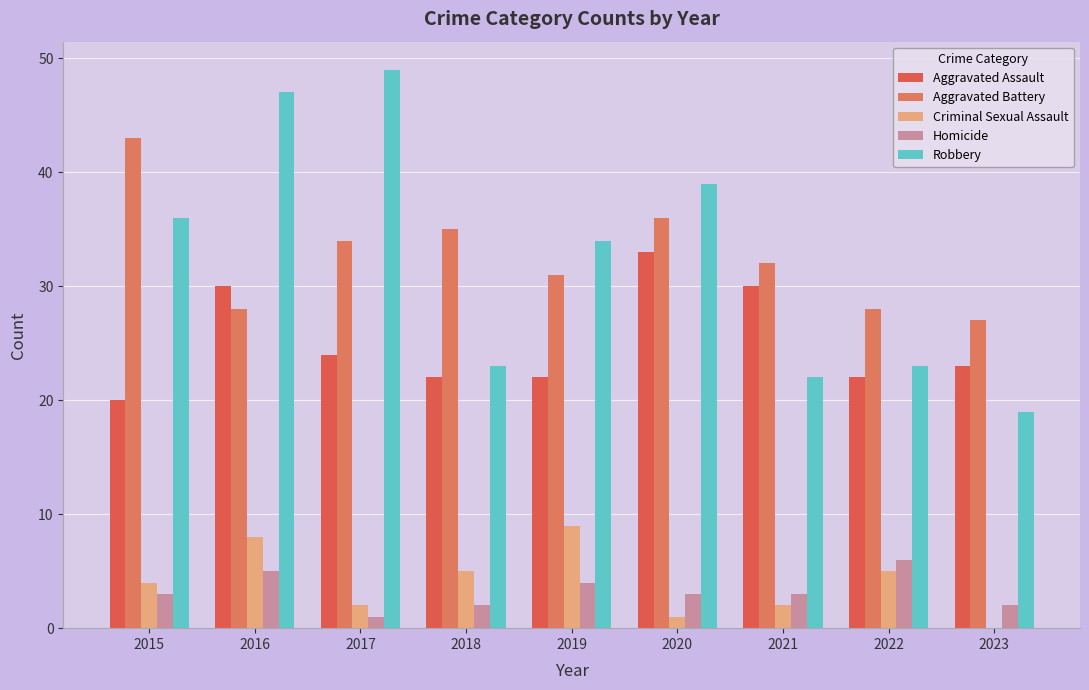

At which label does Criminal Sexual Assault reach its peak?

2019